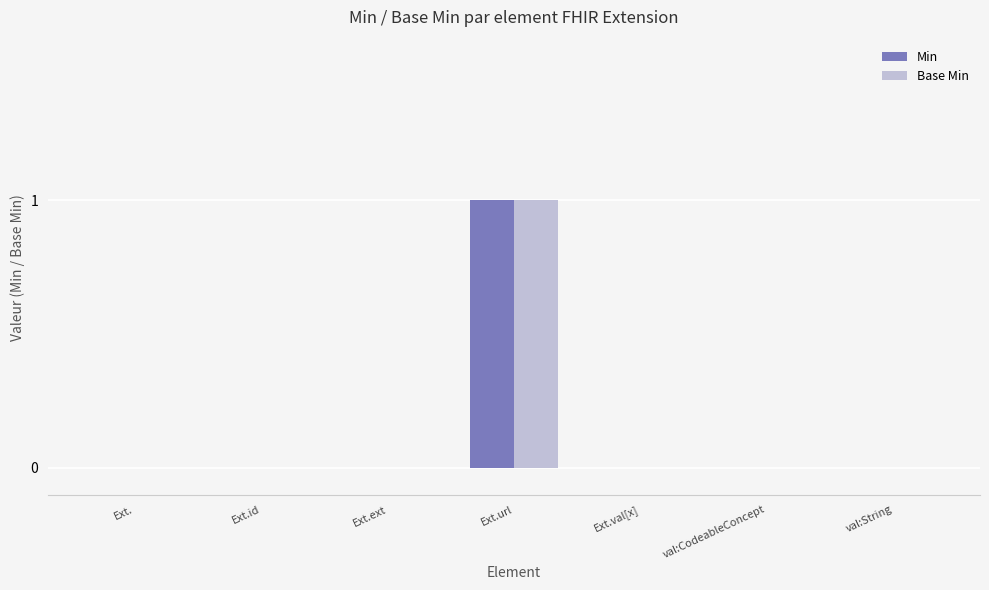

Reading left to right, extract all data points from this chart.

Min: Ext.=0	Ext.id=0	Ext.ext=0	Ext.url=1	Ext.val[x]=0	val:CodeableConcept=0	val:String=0
Base Min: Ext.=0	Ext.id=0	Ext.ext=0	Ext.url=1	Ext.val[x]=0	val:CodeableConcept=0	val:String=0